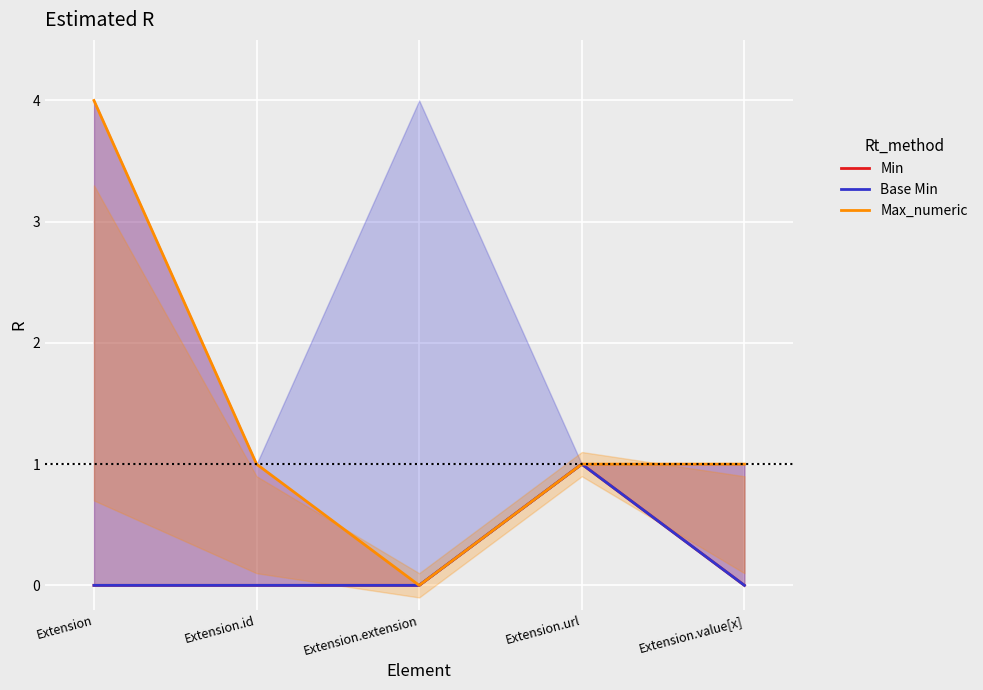

At which category does Base Min reach its first local peak?

Extension.url